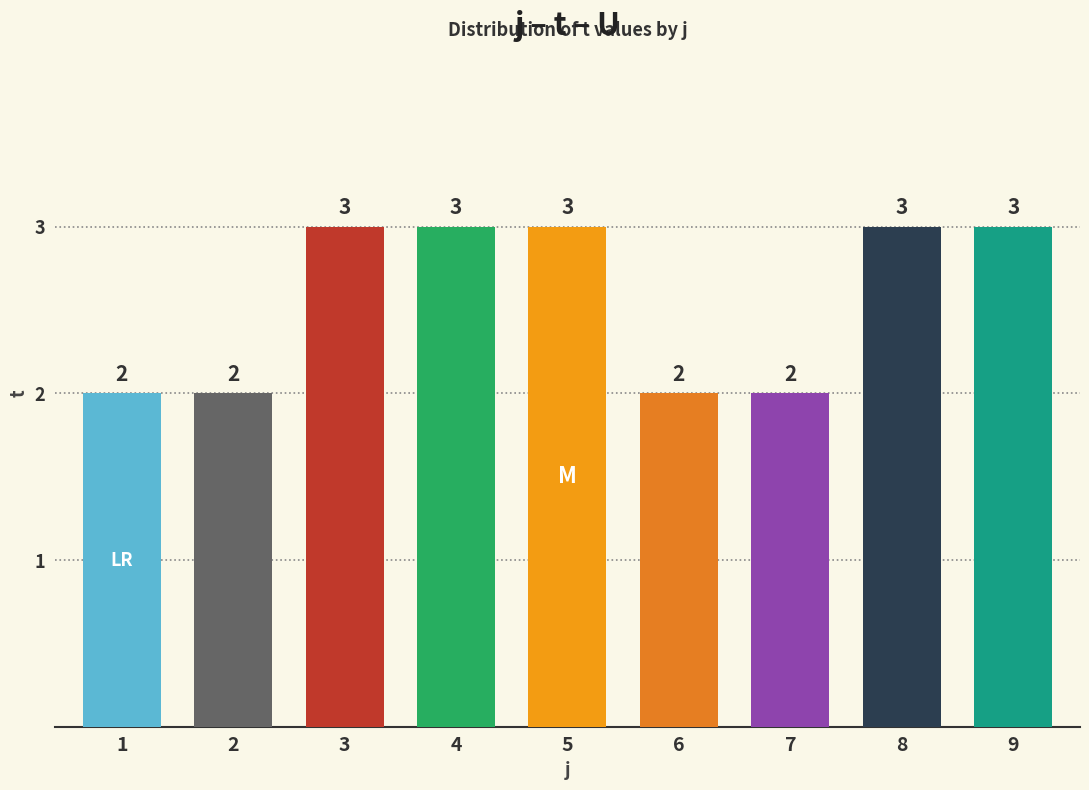

What is the greatest value displayed?

3